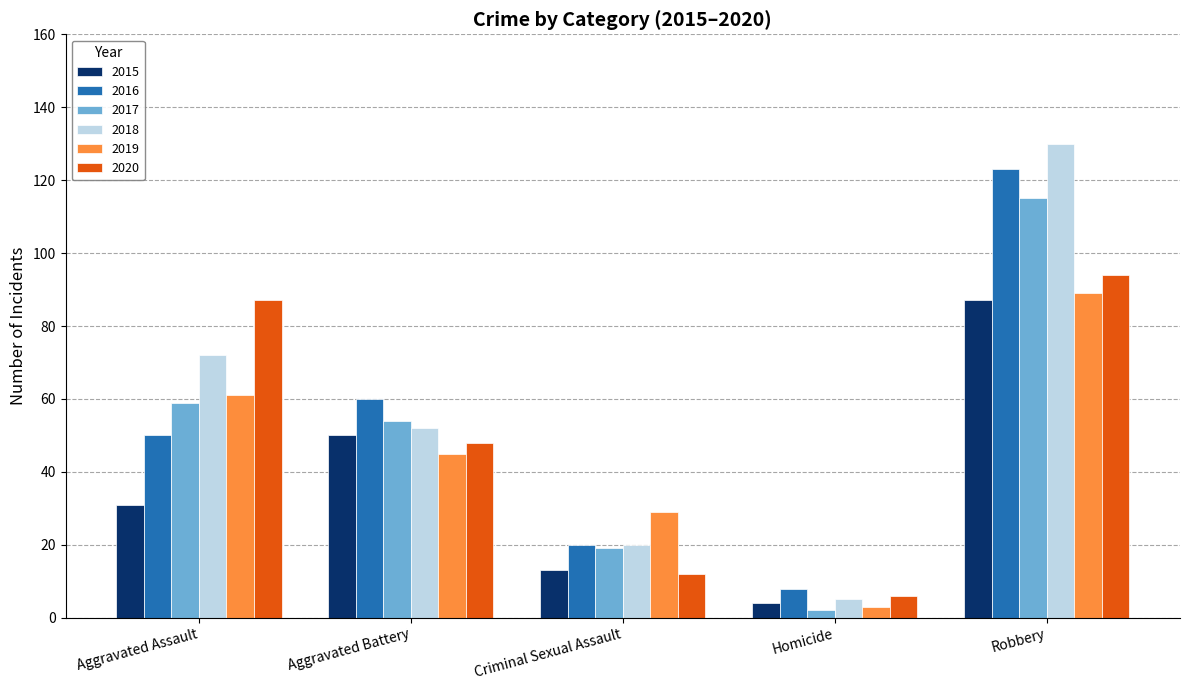

Rank the categories by 2015 value from lowest to highest.

Homicide, Criminal Sexual Assault, Aggravated Assault, Aggravated Battery, Robbery